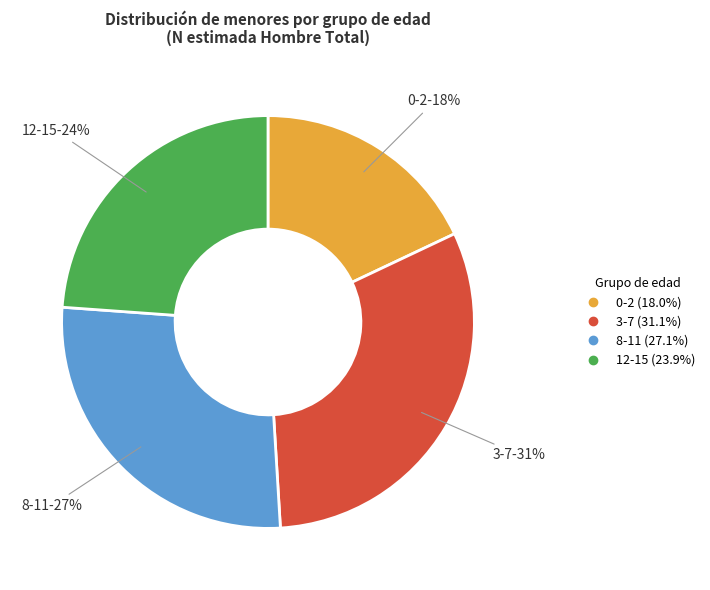

Between 8-11 and 0-2, which is larger?

8-11